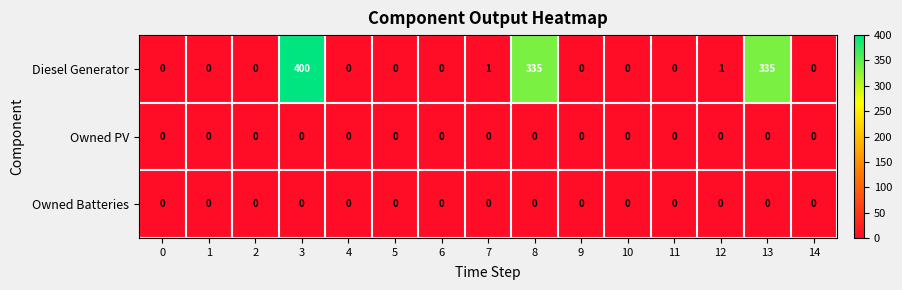

What is the total value across all series at 12?

1